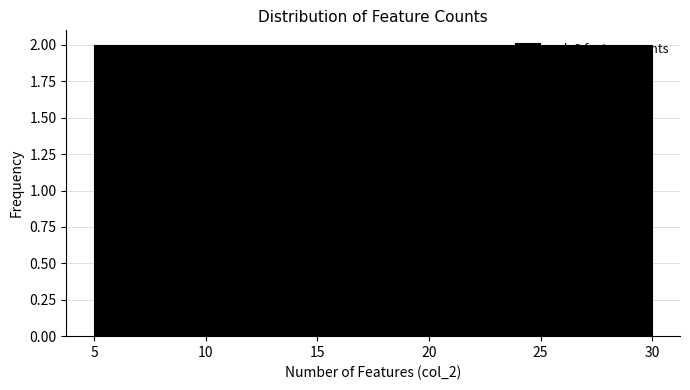

What is the height of the bar covering 5.0 to 9.0 on the x-axis? Neither the bar edges nor the heights are printed on the chart, so give them approximately, as read against the axes.

2